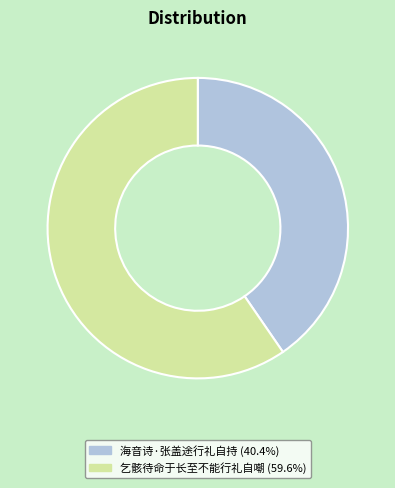

Which category has the biggest portion of the pie?

乞骸待命于长至不能行礼自嘲